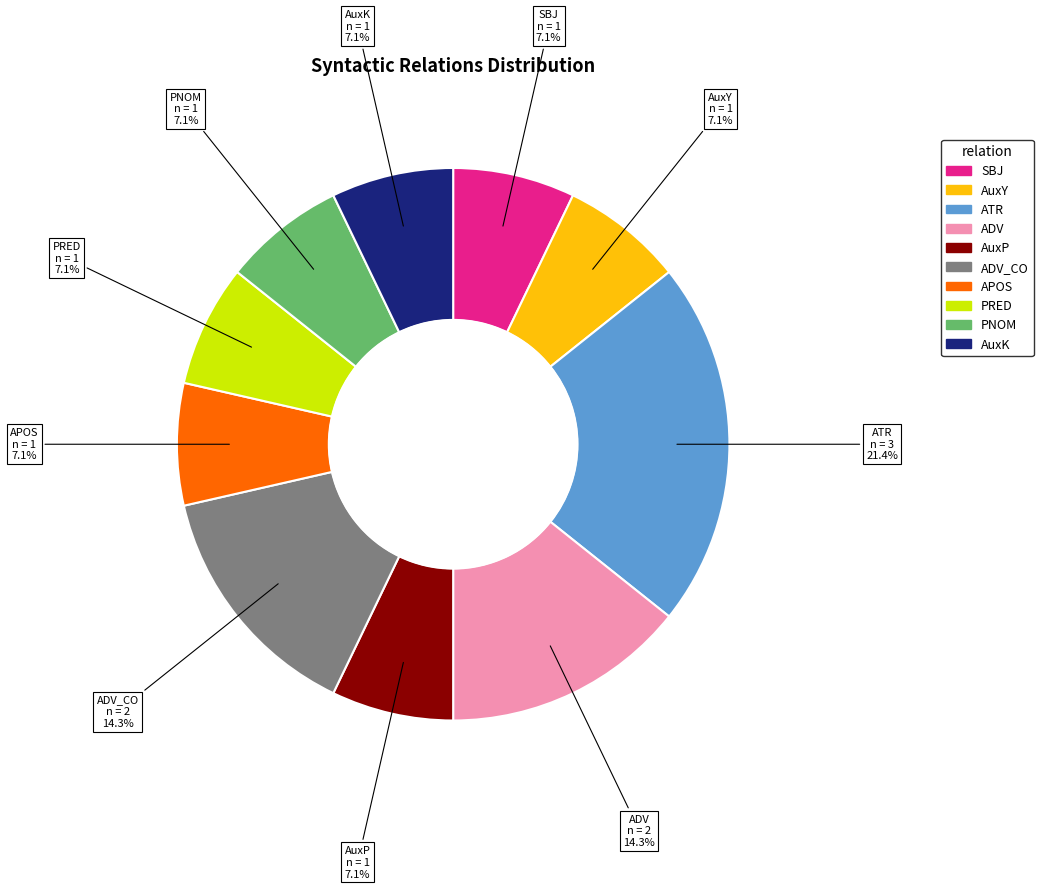

Is there any slice that represents more than half of the pie?

No